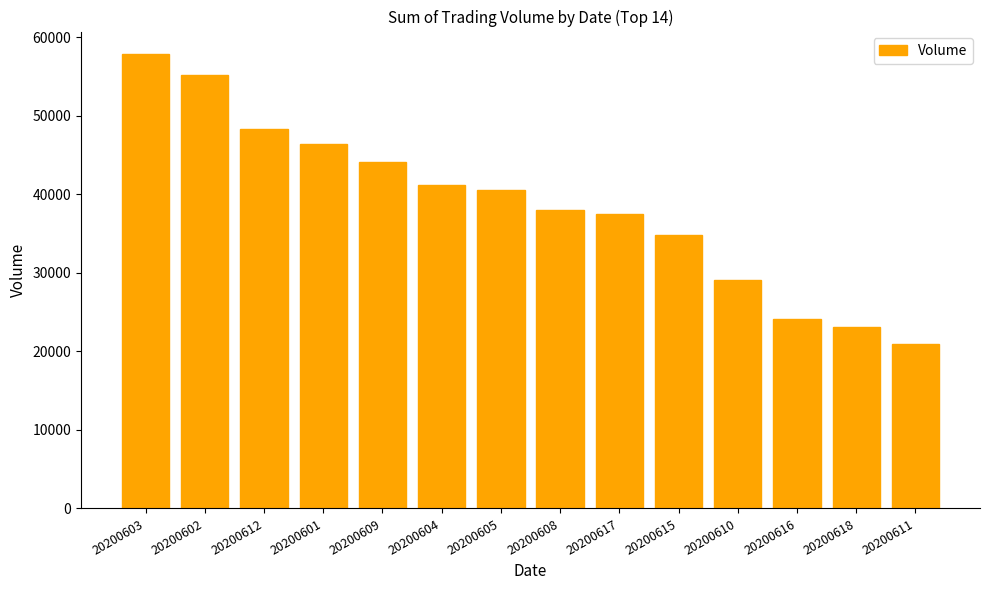

What is the change in value from 20200601 to 20200609?

-2279.8